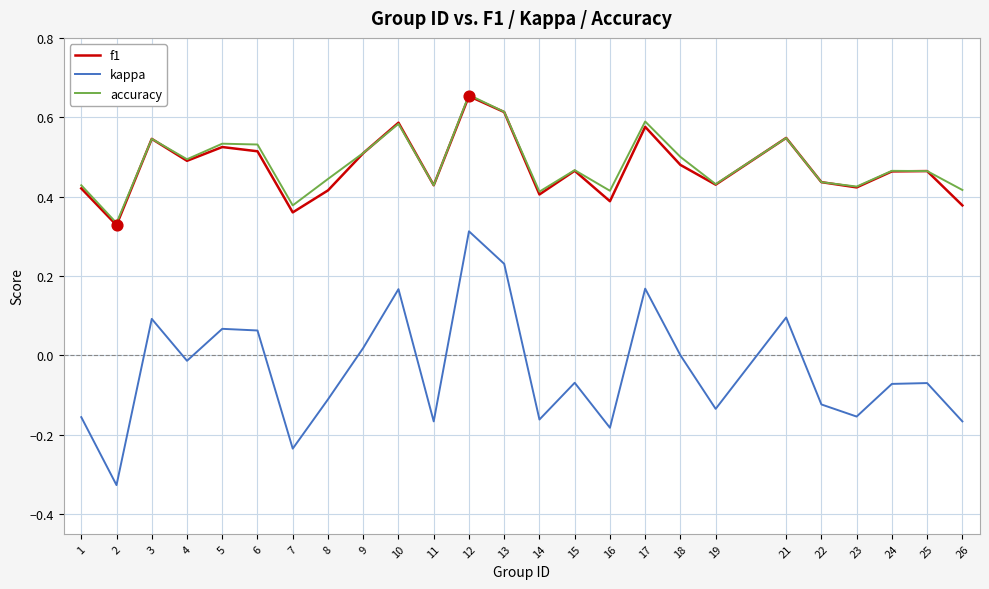

At which category is the sum across all series the highest?

12